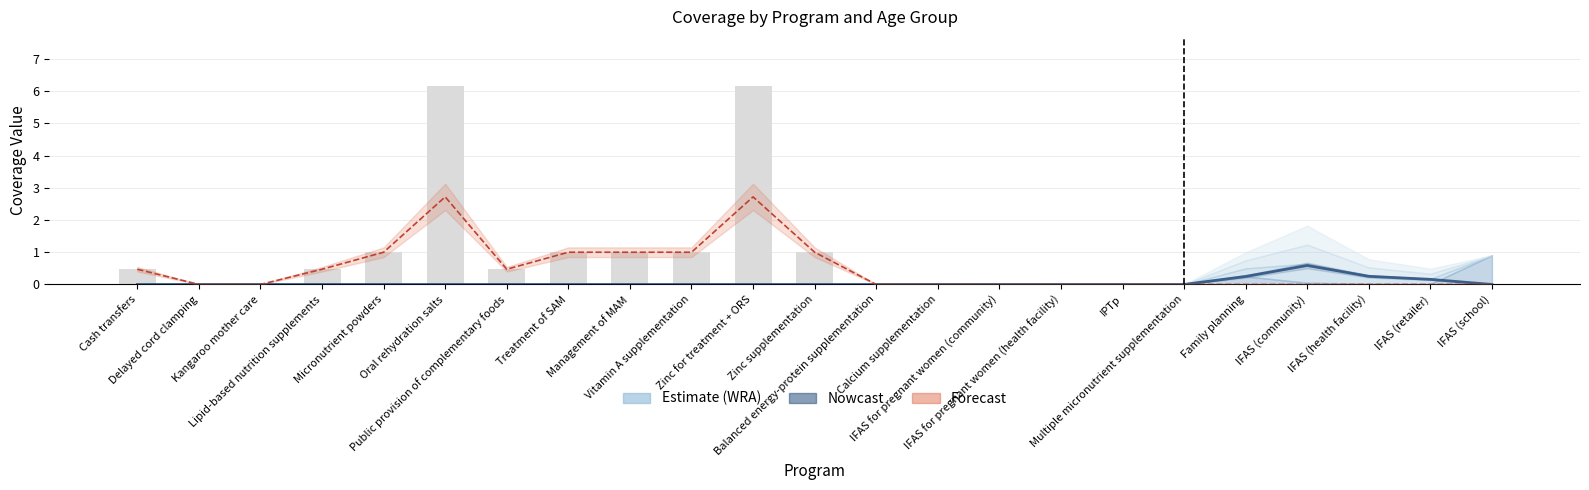

Reading right to left, list all the values displayed in this chart.

IFAS (school)=0.0	IFAS (retailer)=0.0	IFAS (health facility)=0.0	IFAS (community)=0.0	Family planning=0.0	Multiple micronutrient supplementation=0.0	IPTp=0.0	IFAS for pregnant women (health facility)=0.0	IFAS for pregnant women (community)=0.0	Calcium supplementation=0.0	Balanced energy-protein supplementation=0.0	Zinc supplementation=1.0	Zinc for treatment + ORS=6.1	Vitamin A supplementation=1.0	Management of MAM=1.0	Treatment of SAM=1.0	Public provision of complementary foods=0.5	Oral rehydration salts=6.1	Micronutrient powders=1.0	Lipid-based nutrition supplements=0.5	Kangaroo mother care=0.0	Delayed cord clamping=0.0	Cash transfers=0.5